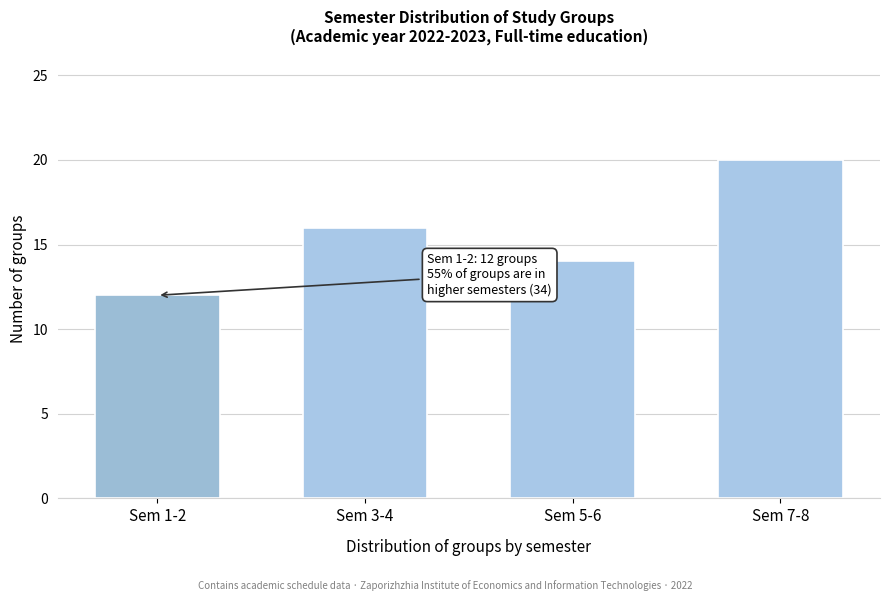

Reading left to right, what are all the values shown in this chart?

Sem 1-2=12	Sem 3-4=16	Sem 5-6=14	Sem 7-8=20